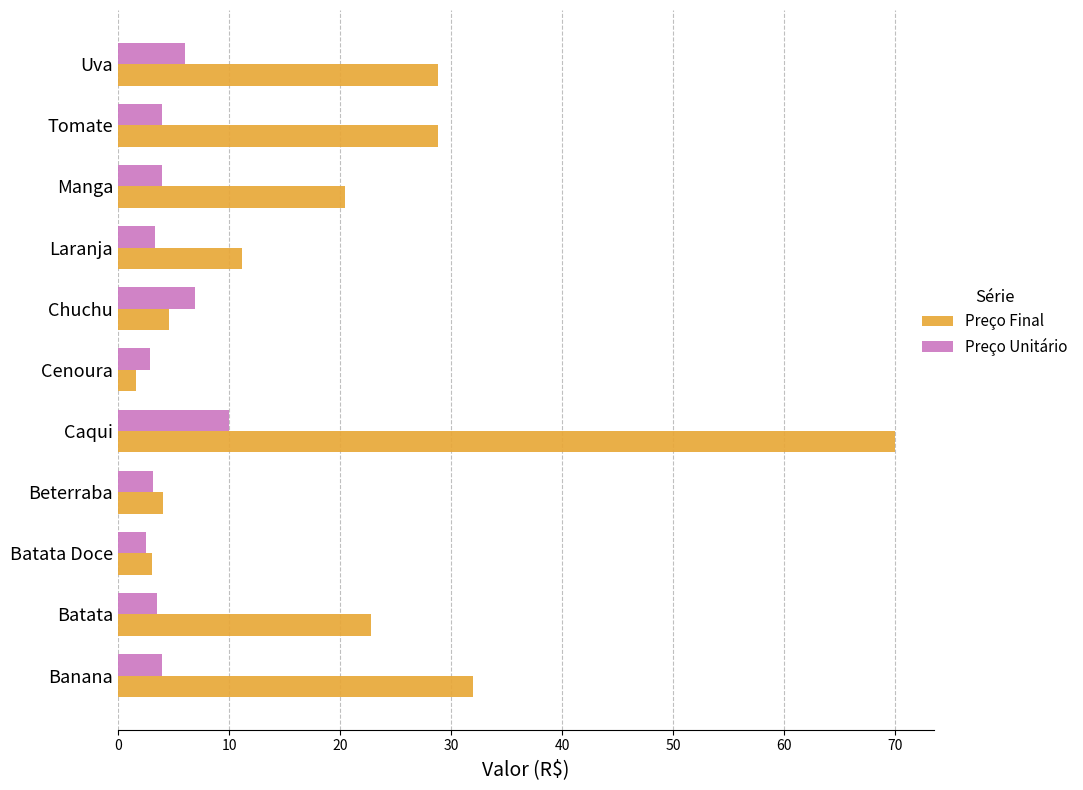

Read the Preço Unitário value at Manga.

4.0